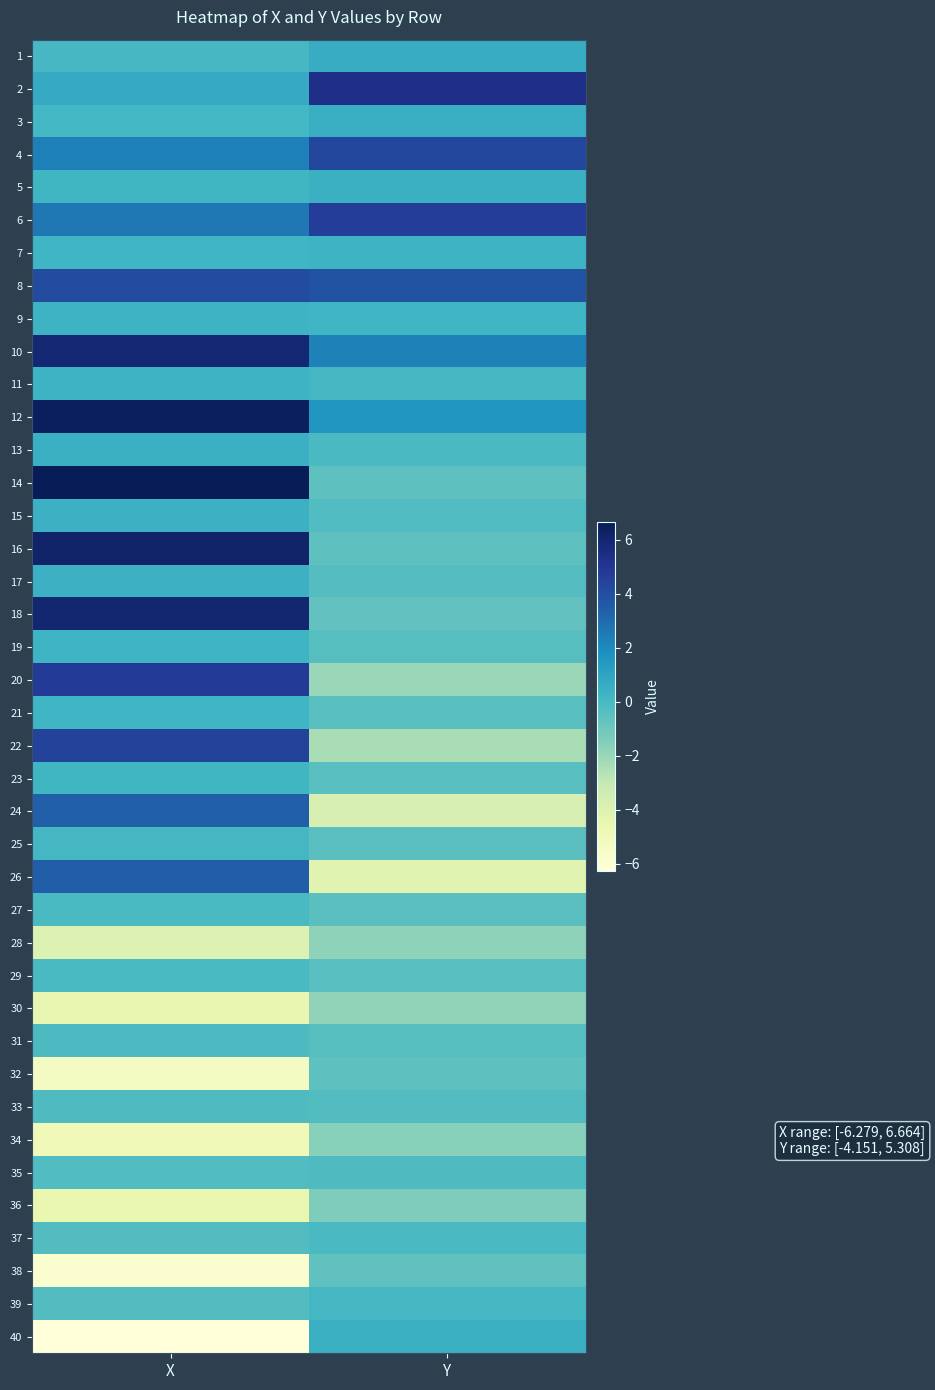

Between Y and X, which is larger?

Y